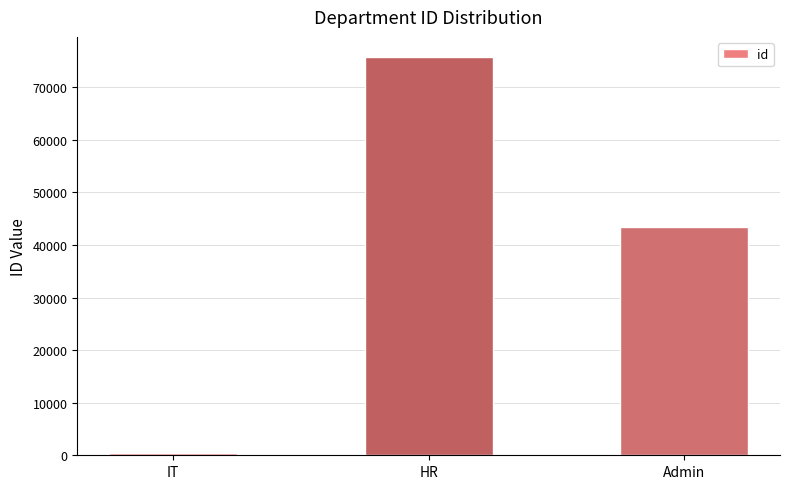

What is the change in value from HR to Admin?

-32331